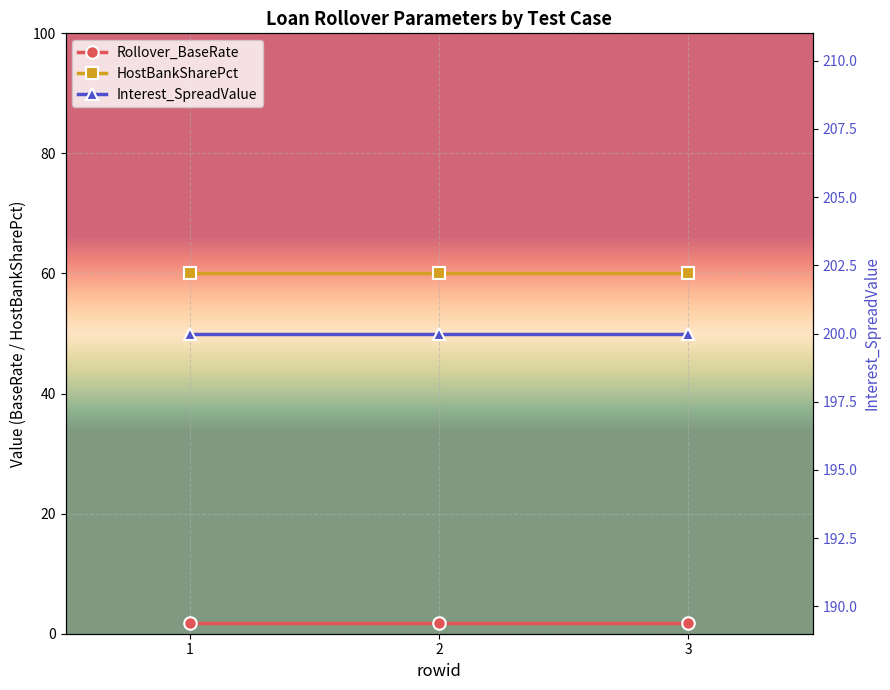

At how many categories does at least one series exceed 11?

3